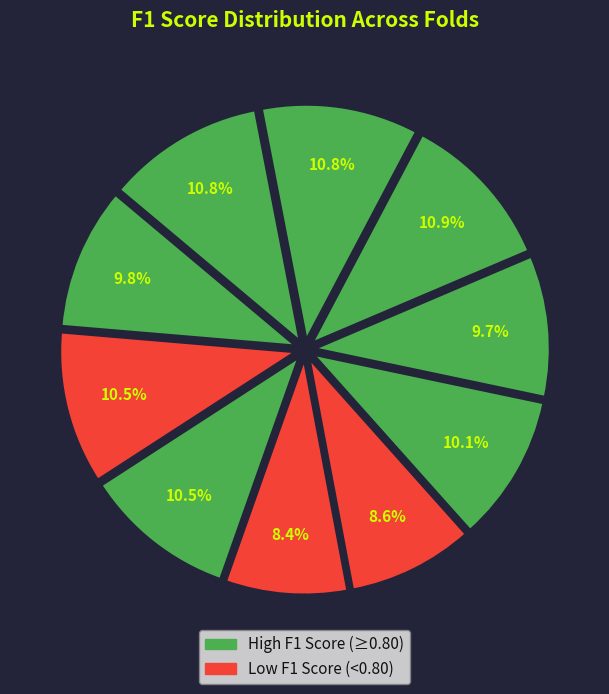

Count the number of slices in the pie.

10